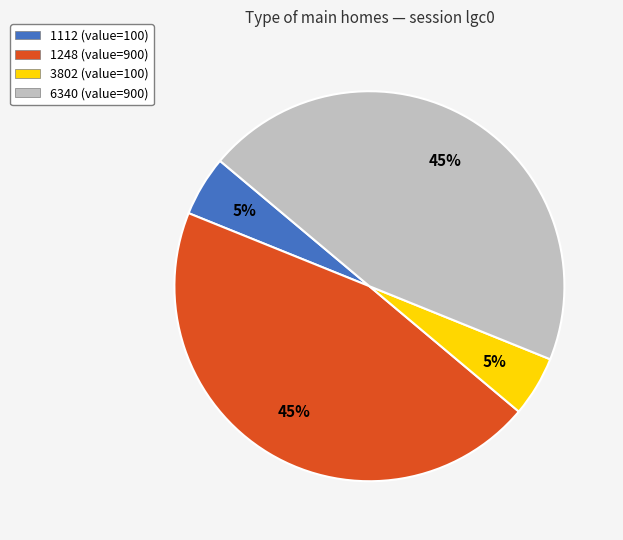

Is there a majority slice in this chart?

No